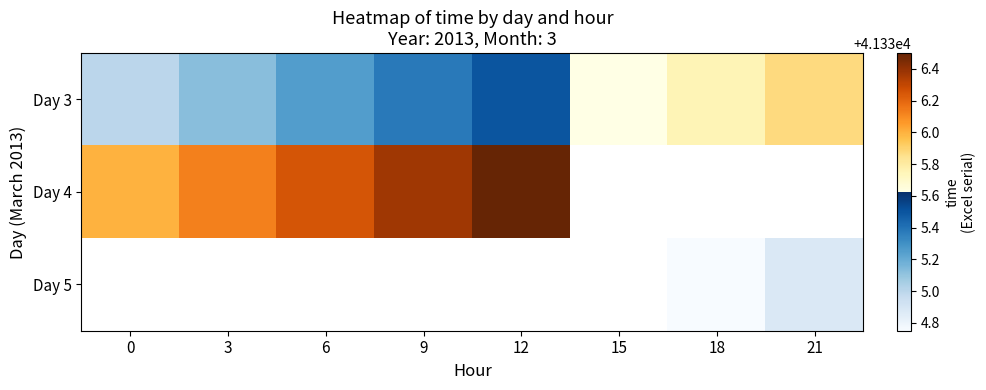

How many categories are shown in the chart?

8